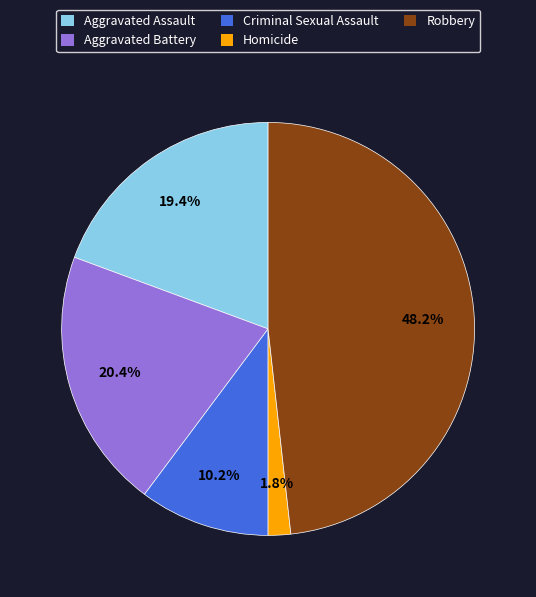

Rank the categories by value from highest to lowest.

Robbery, Aggravated Battery, Aggravated Assault, Criminal Sexual Assault, Homicide